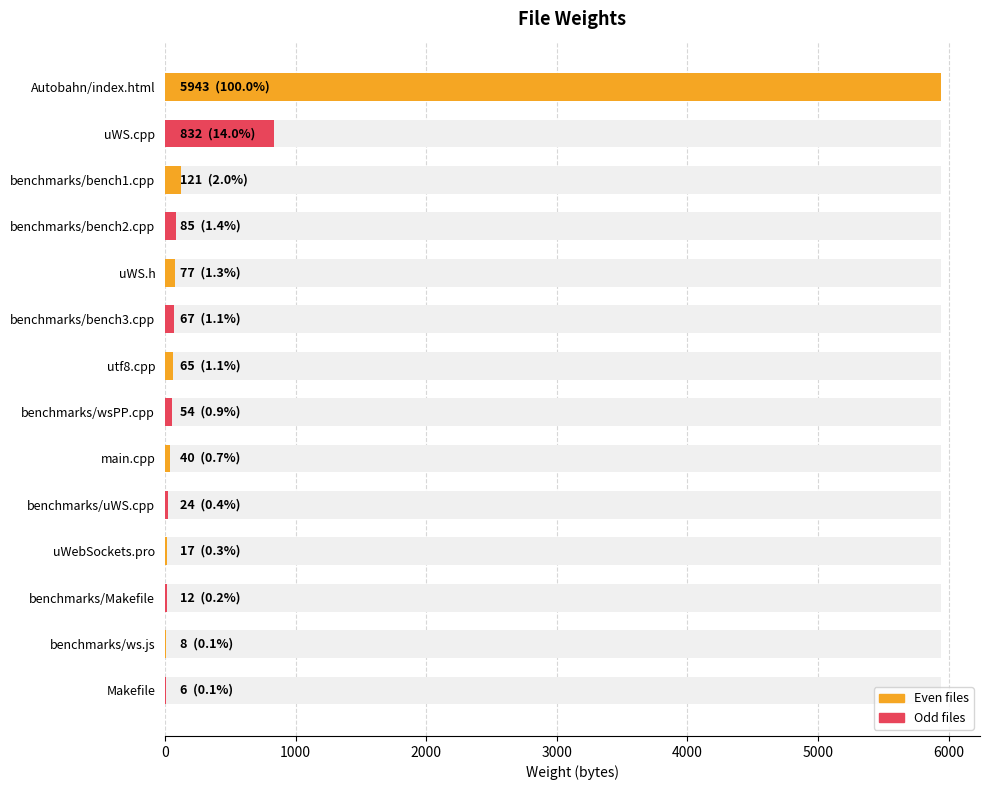

What is the difference between the maximum and minimum values?

5937